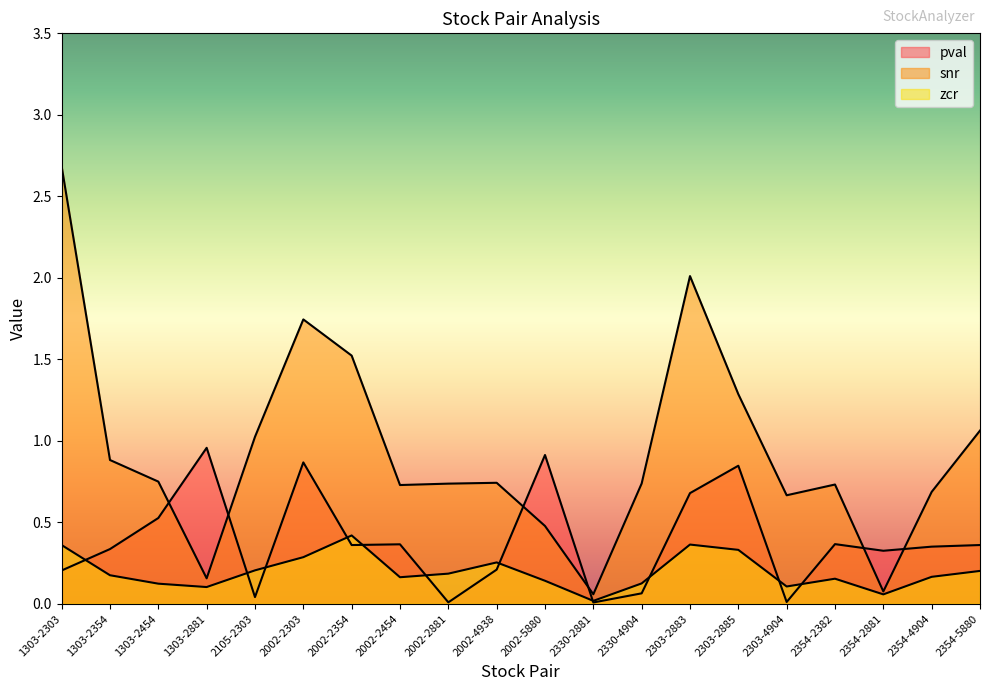

What is the greatest value displayed?

2.7